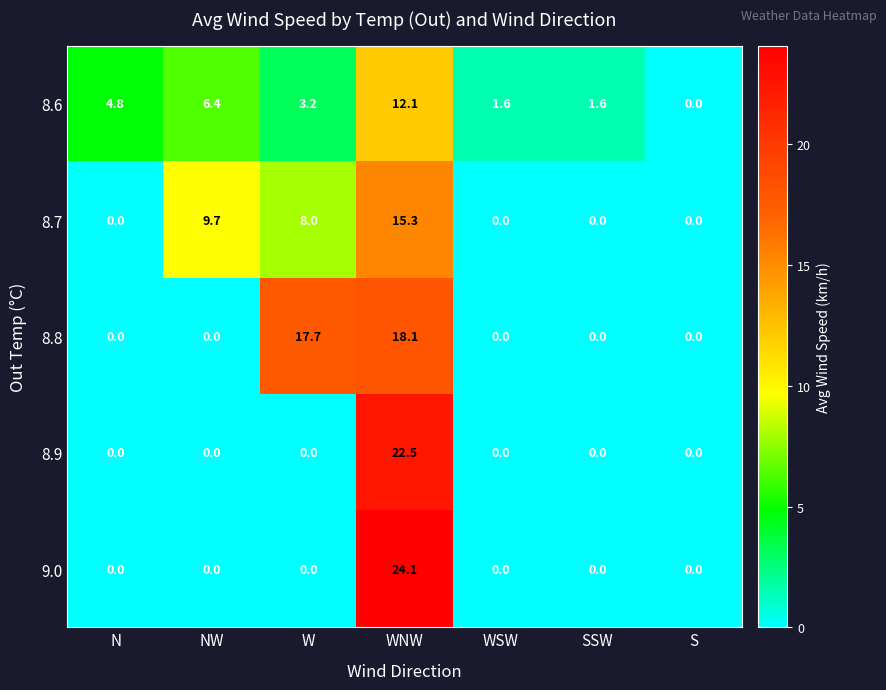

Count the number of data series in this chart.

5